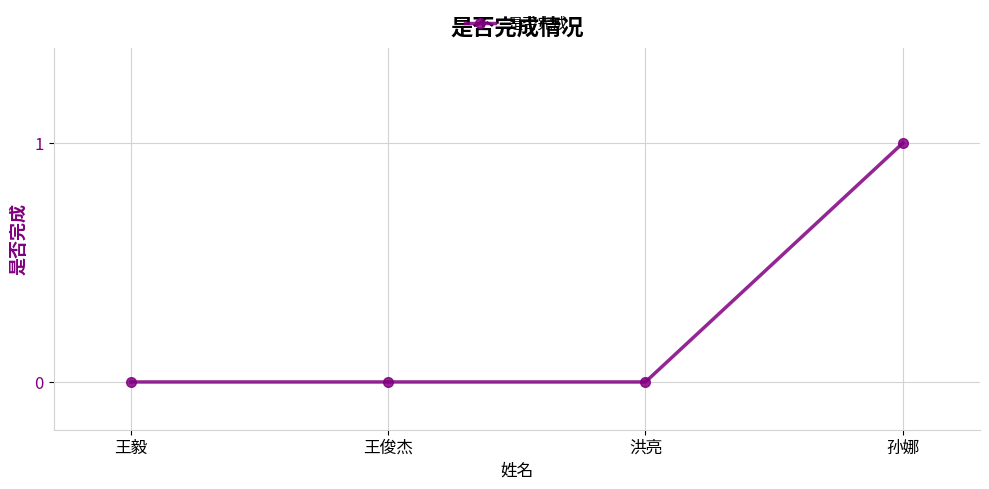

True or false: the data shows 0 at 王俊杰.

True